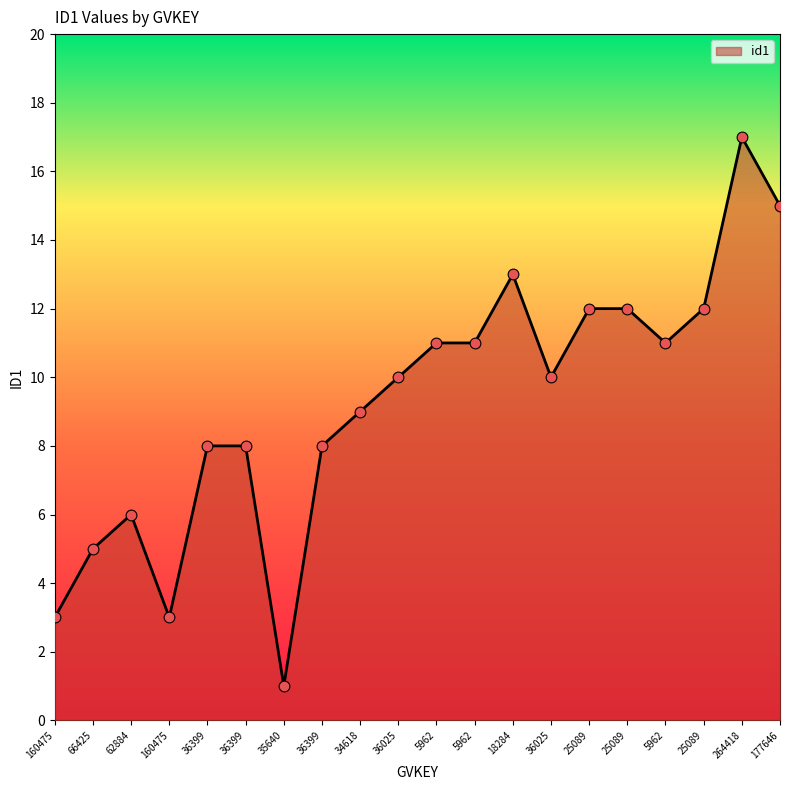

Which has a higher value, 25089 or 5962?

25089